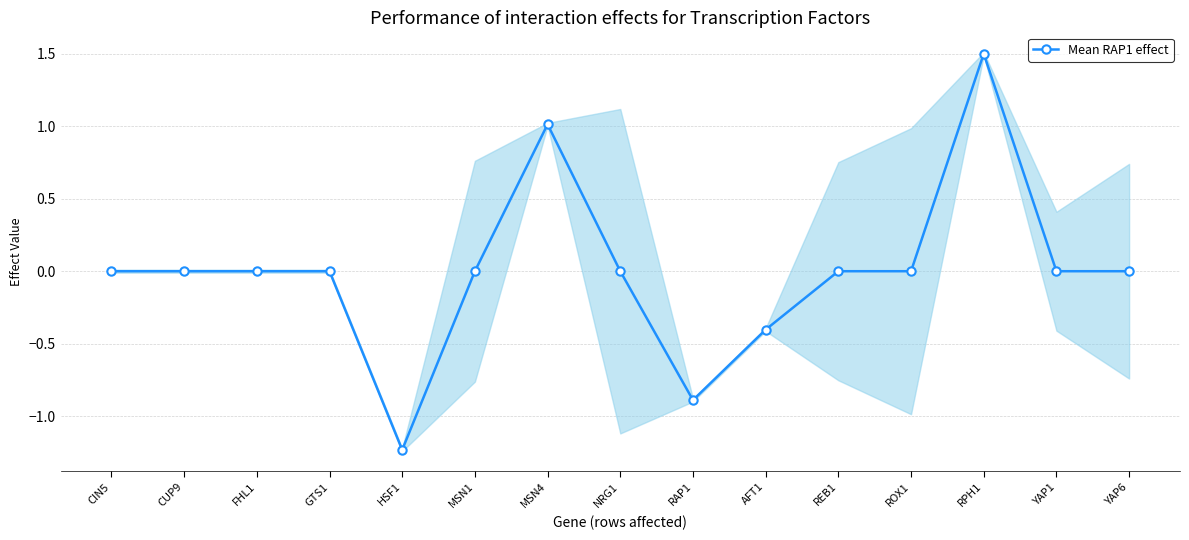

Rank the categories by value from lowest to highest.

HSF1, RAP1, AFT1, CIN5, CUP9, FHL1, GTS1, MSN1, NRG1, REB1, ROX1, YAP1, YAP6, MSN4, RPH1